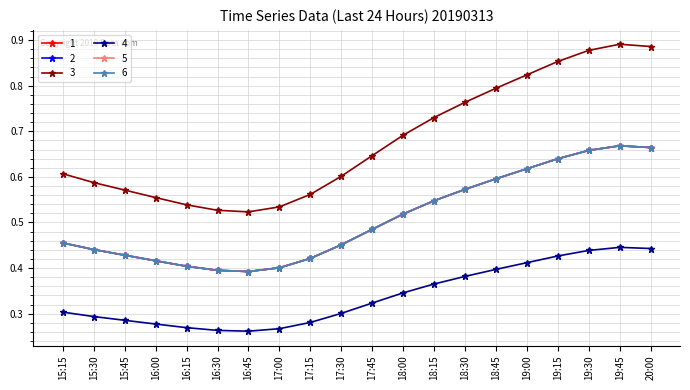

Is this an area chart (filled region under the line)?

No